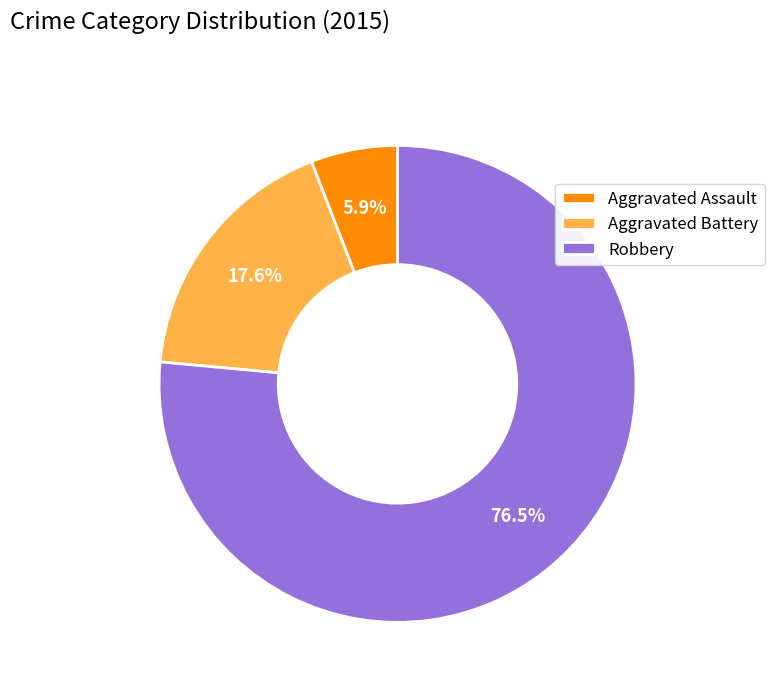

Which category has the biggest portion of the pie?

Robbery